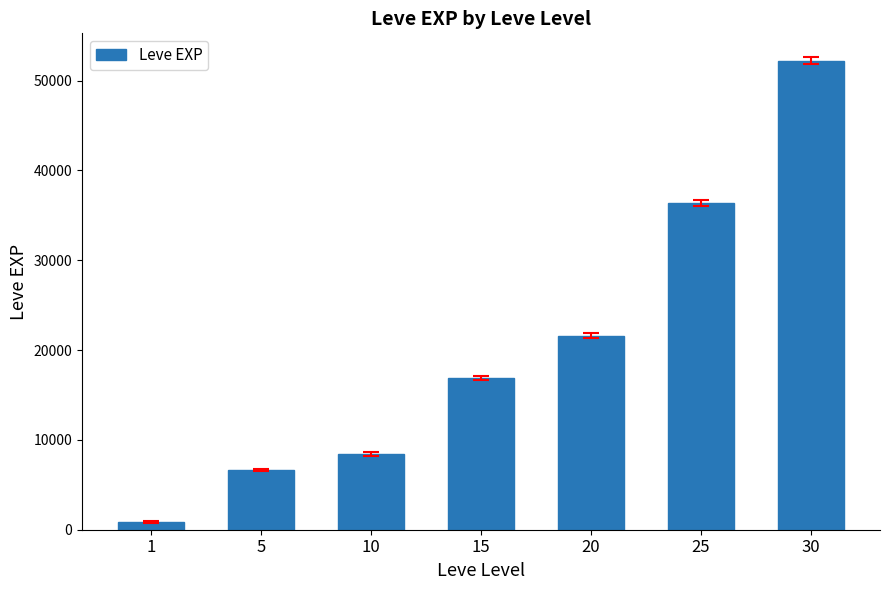

Is it true that the value at 10 is 4102?

False